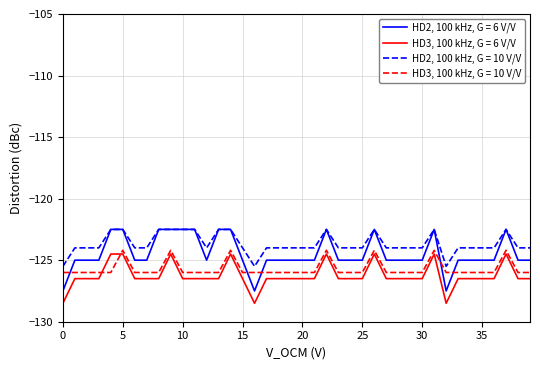

What is the minimum value shown in the chart?

-128.5